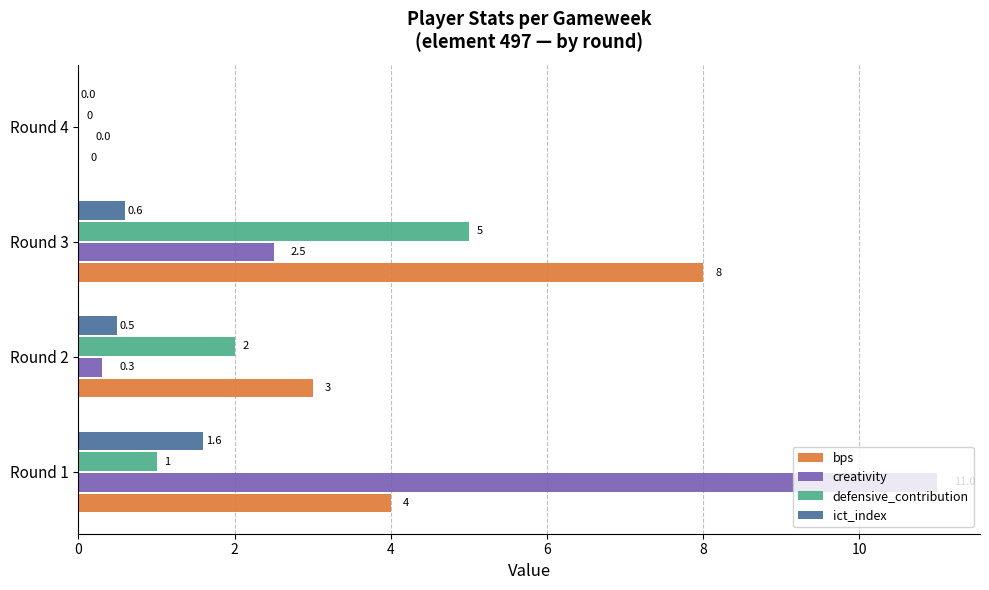

True or false: ict_index has a value of 0.0 at Round 4.

True